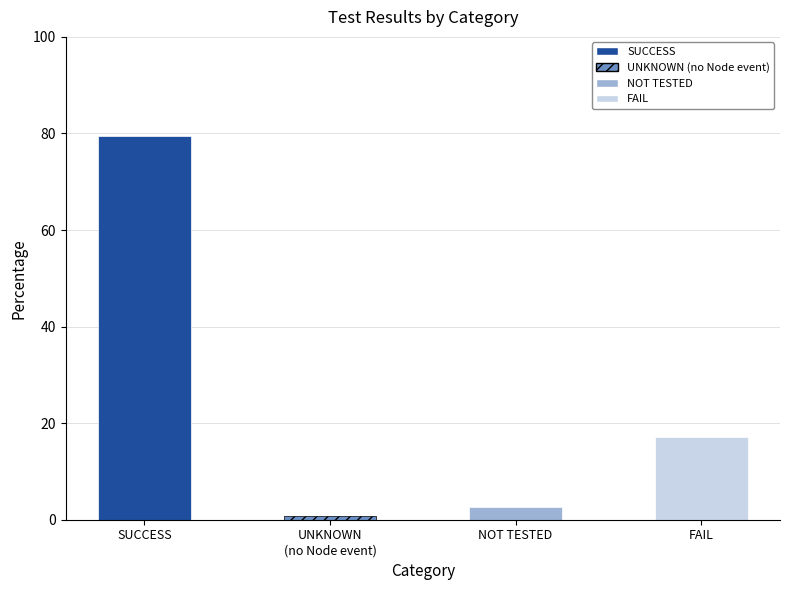

What is the minimum value shown in the chart?

0.8